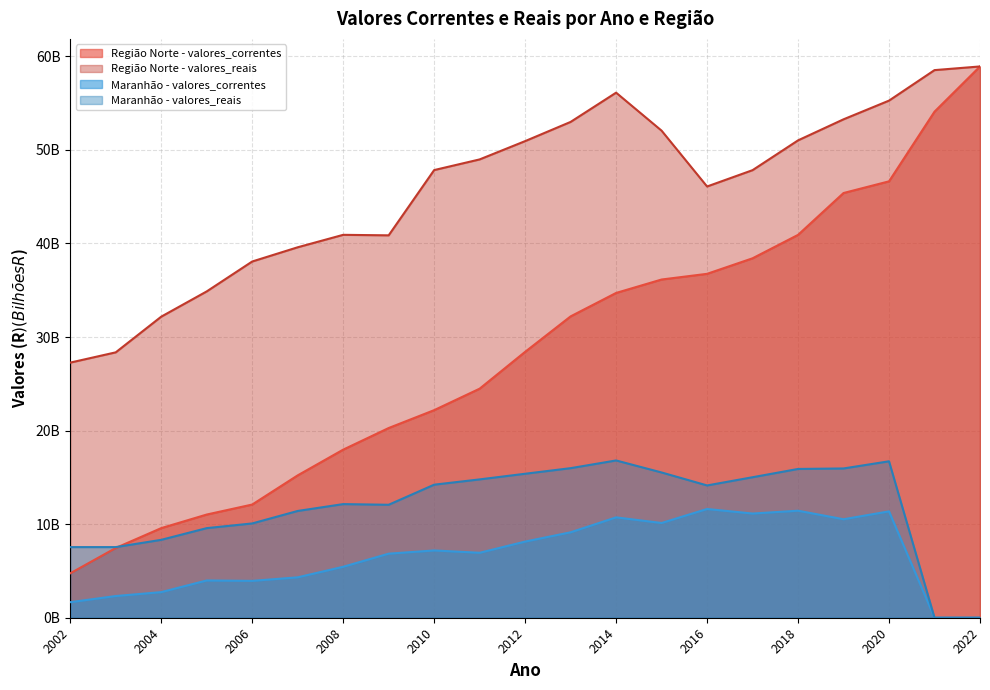

True or false: Maranhão - valores_reais and Região Norte - valores_reais cross at least once.

False